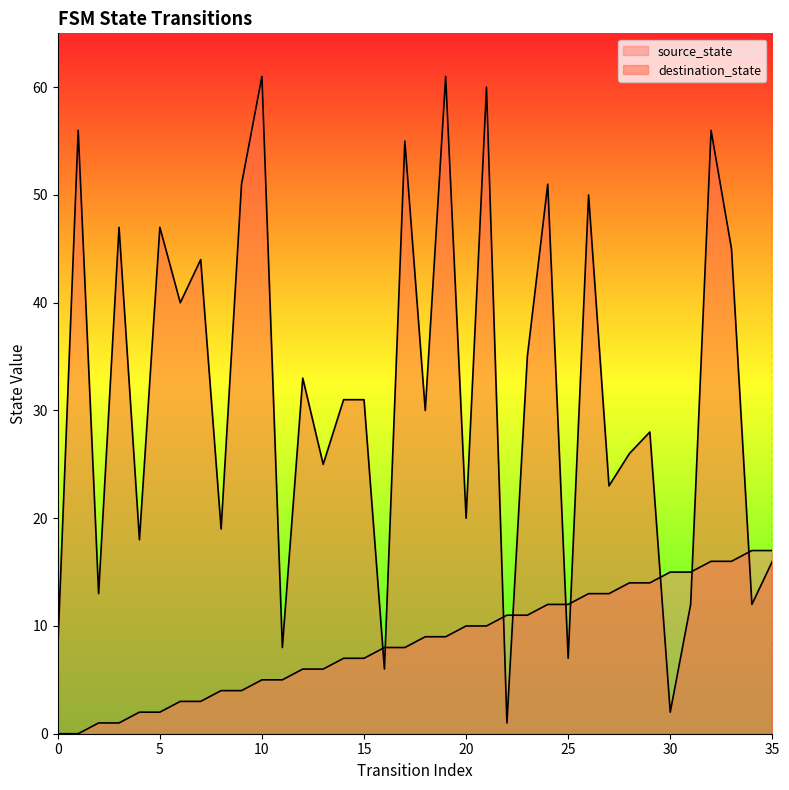

Rank the categories by destination_state value from lowest to highest.

22, 30, 16, 25, 0, 11, 31, 34, 2, 35, 4, 8, 20, 27, 13, 28, 29, 18, 14, 15, 12, 23, 6, 7, 33, 3, 5, 26, 9, 24, 17, 1, 32, 21, 10, 19